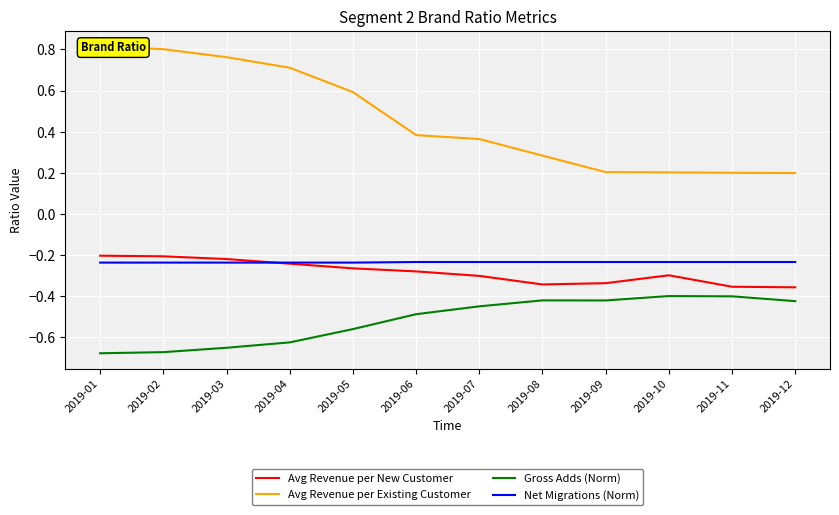

Is this an area chart (filled region under the line)?

No